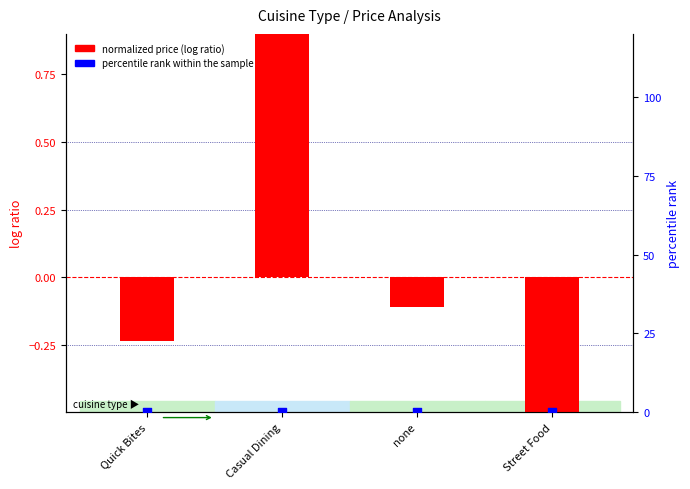

What is the total value across all series at Street Food?

-0.7